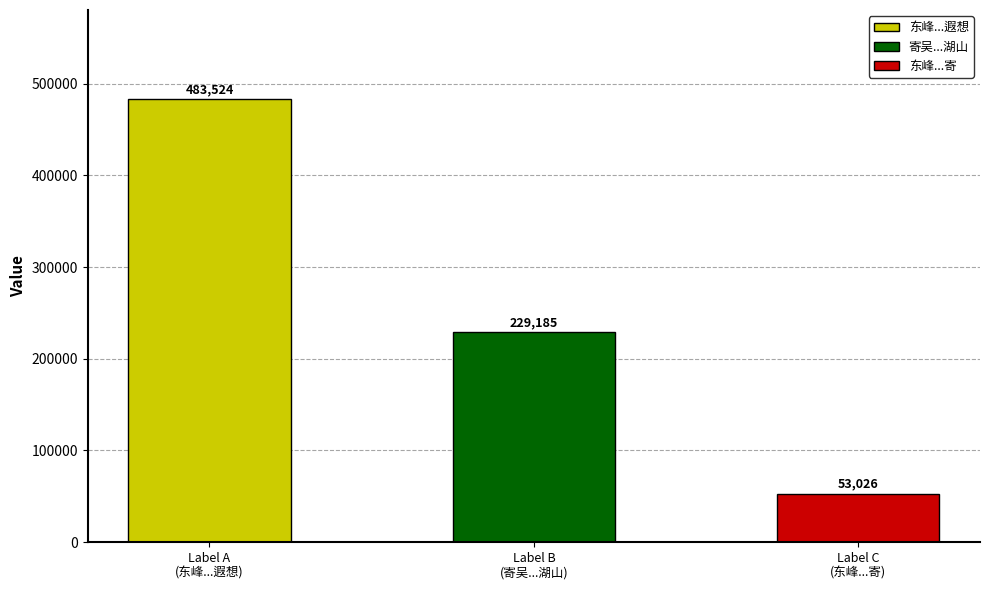

Rank the categories by value from lowest to highest.

Label C
(东峰...寄), Label B
(寄吴...湖山), Label A
(东峰...遐想)